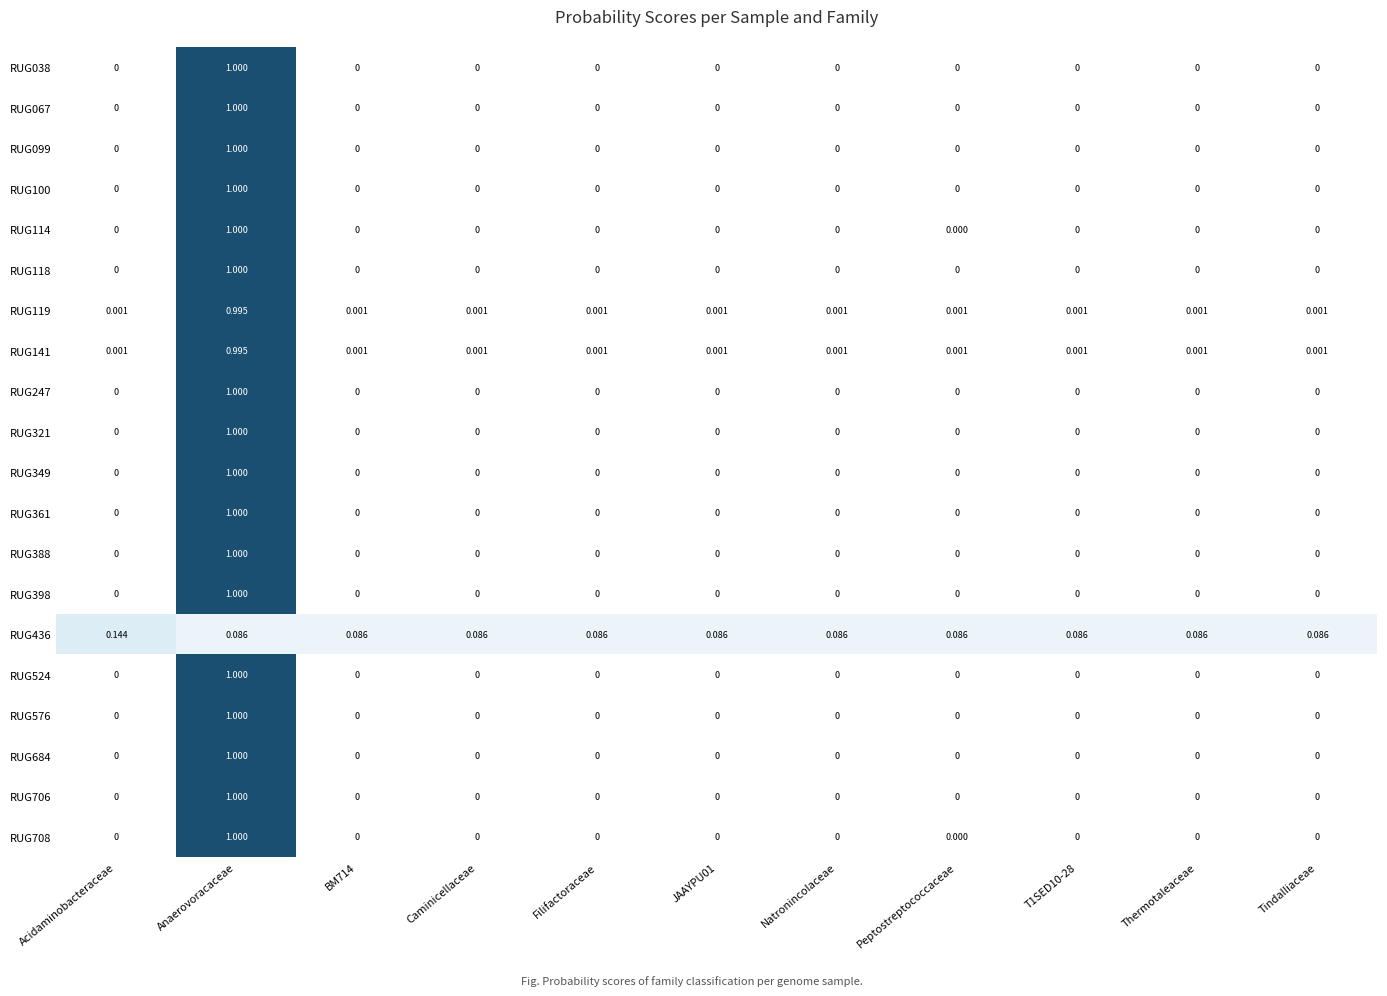

At which category is the sum across all series the highest?

Anaerovoracaceae